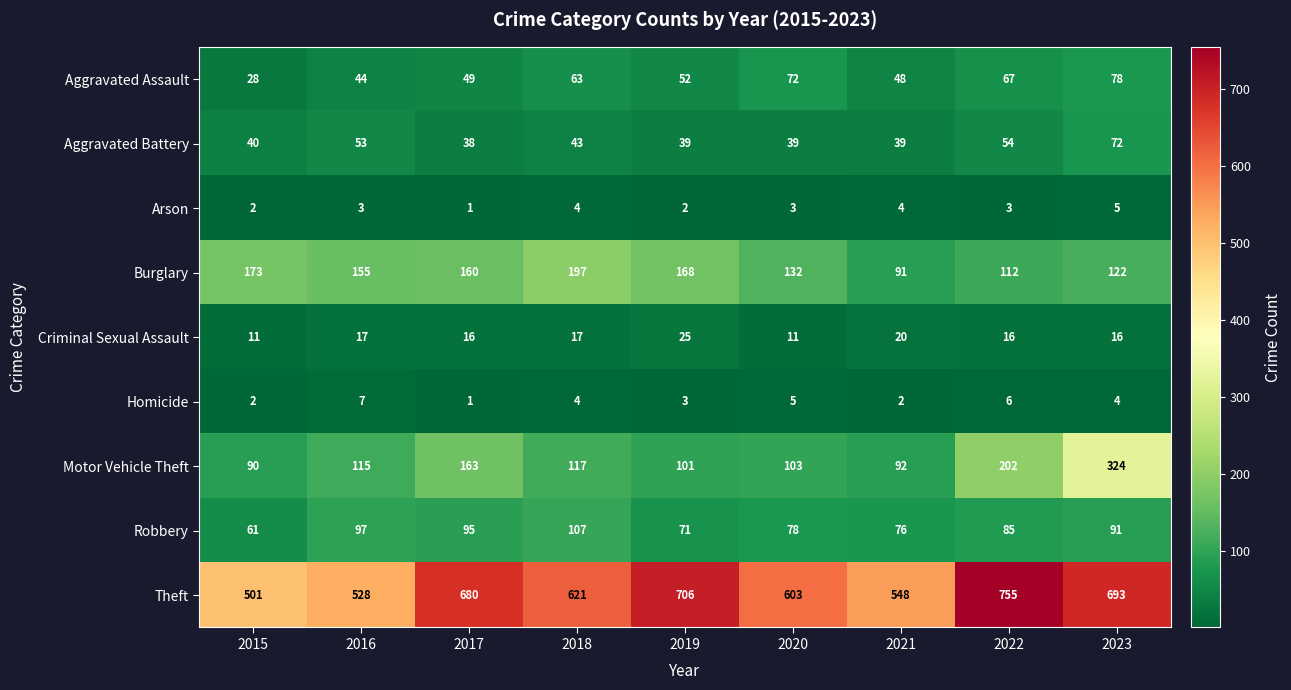

The Robbery series shows 71 at 2019. True or false?

True